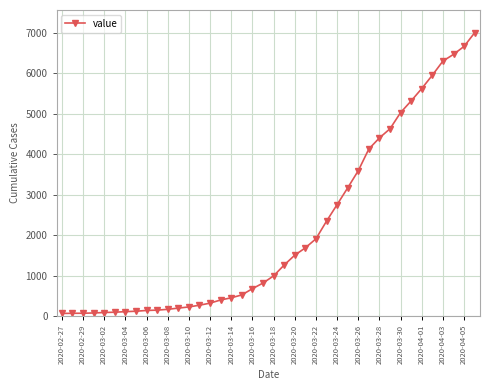

What is the average value?

2143